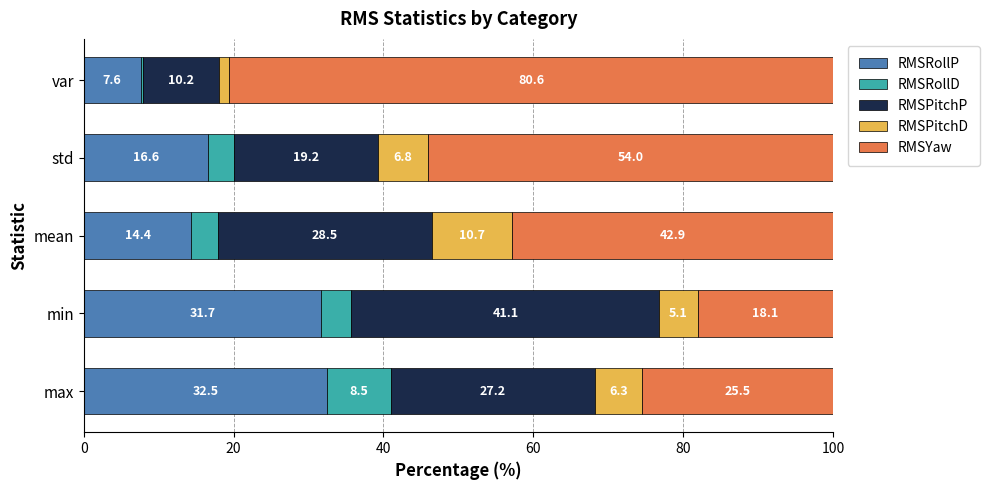

What is the approximate value of RMSRollP at mean?

14.4